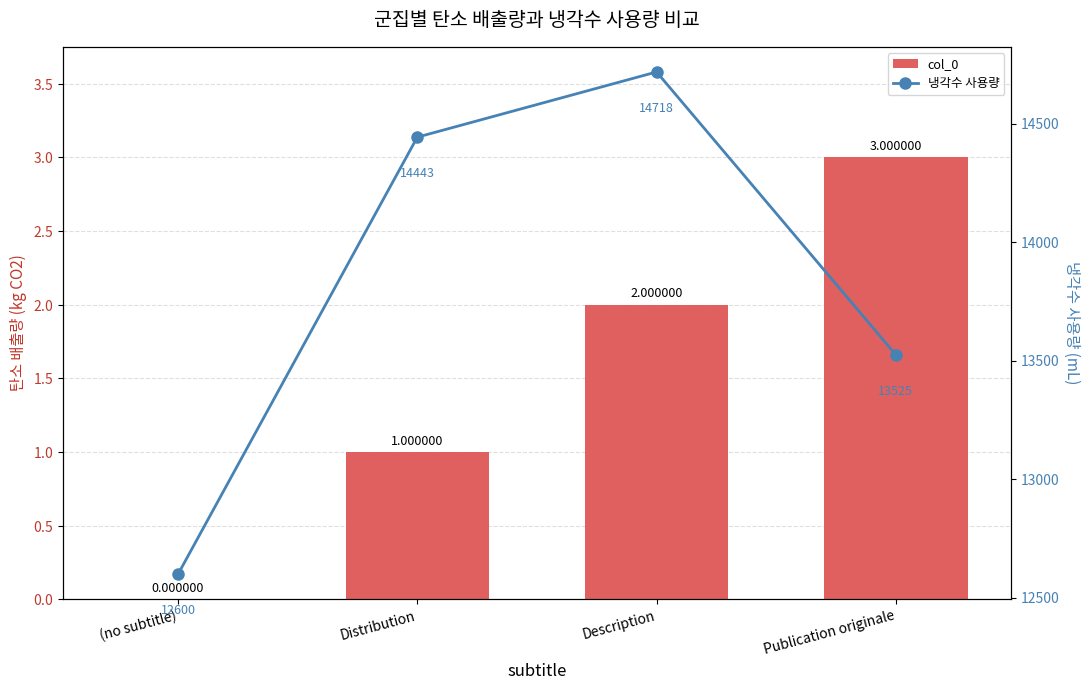

What is the label of the 3rd bar from the left?

Description